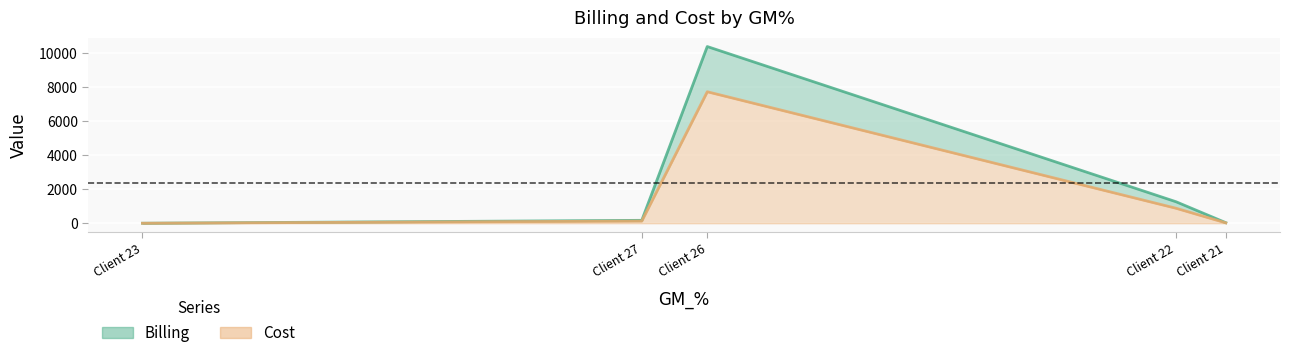

What is the sum of all Cost values?

8763.4